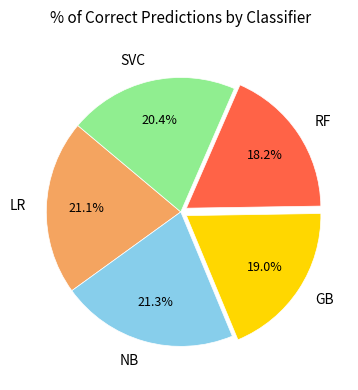

True or false: NB accounts for 21% of the total.

True